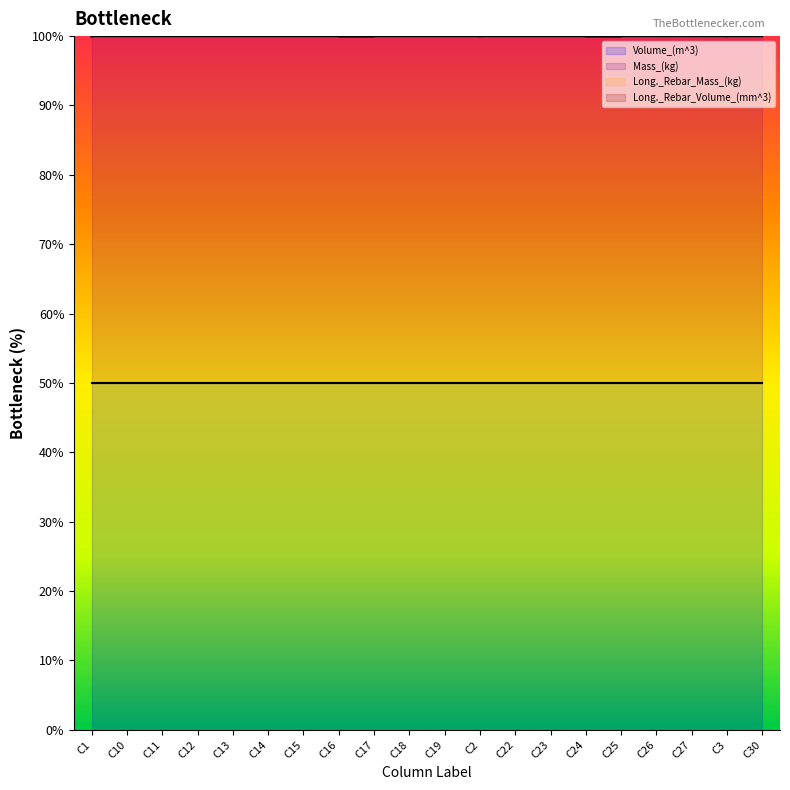

The value of Long._Rebar_Mass_(kg) at C24 is 100.0. True or false?

True